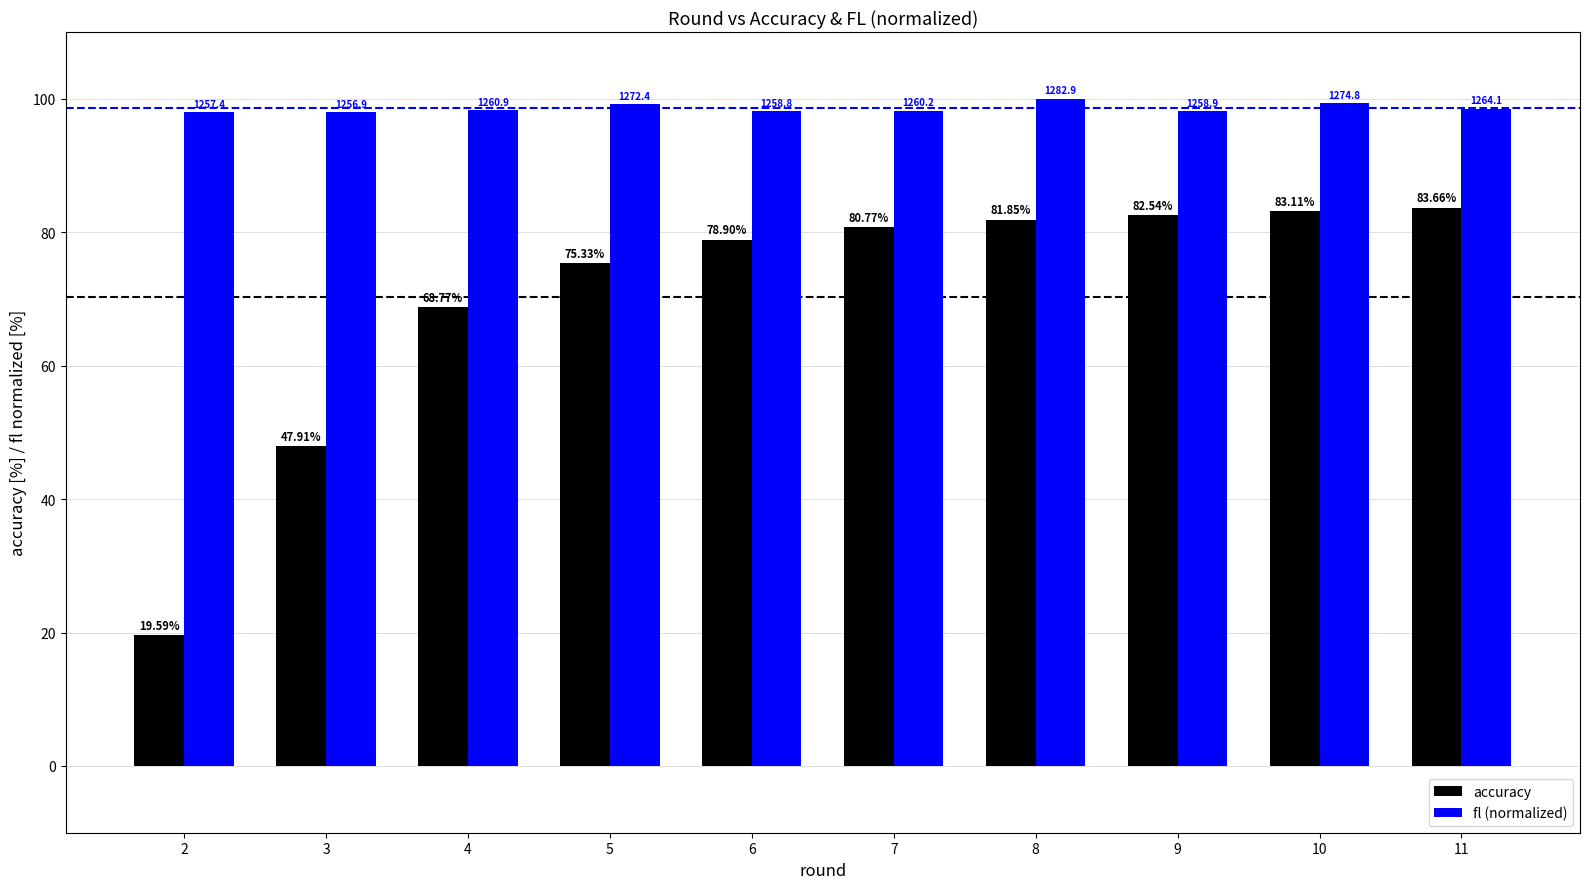

What is the approximate value of fl (normalized) at 7?

98.2